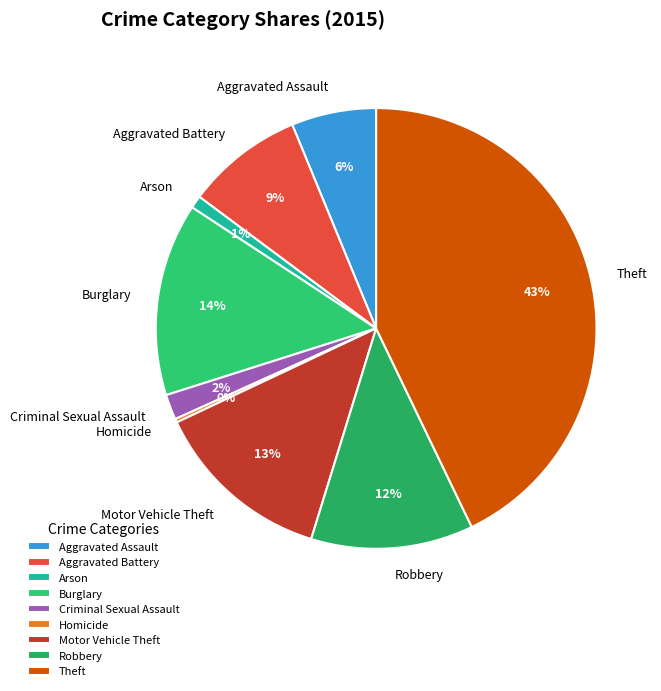

Approximately how many times larger is the value at Motor Vehicle Theft compared to Theft?

0.3